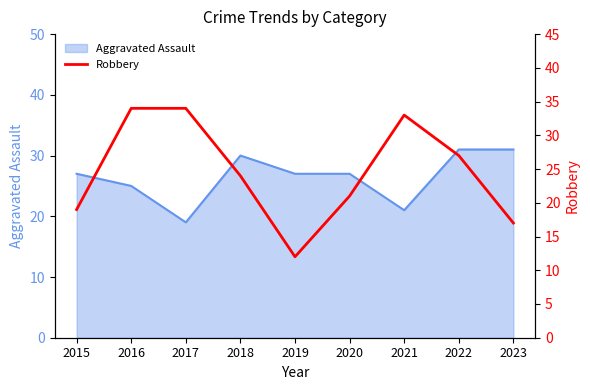

The Aggravated Assault series shows 31 at 2022. True or false?

True